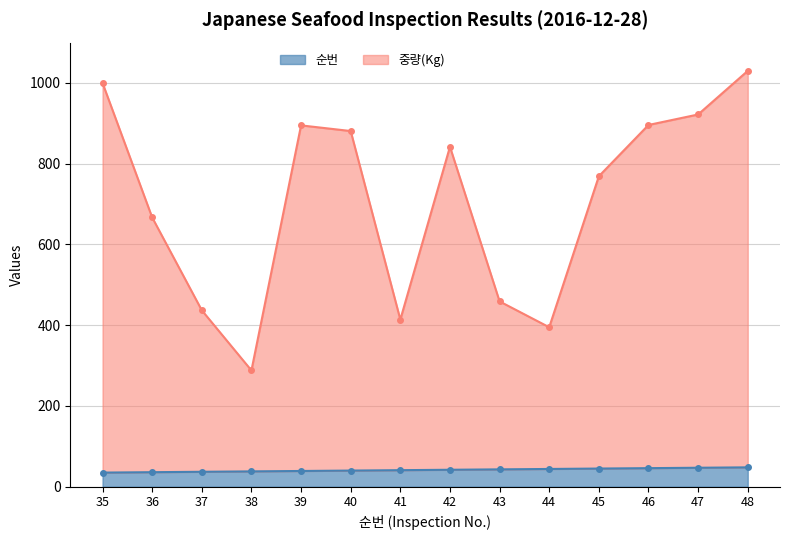

True or false: 중량(Kg) has a value of 1104 at 36.

False